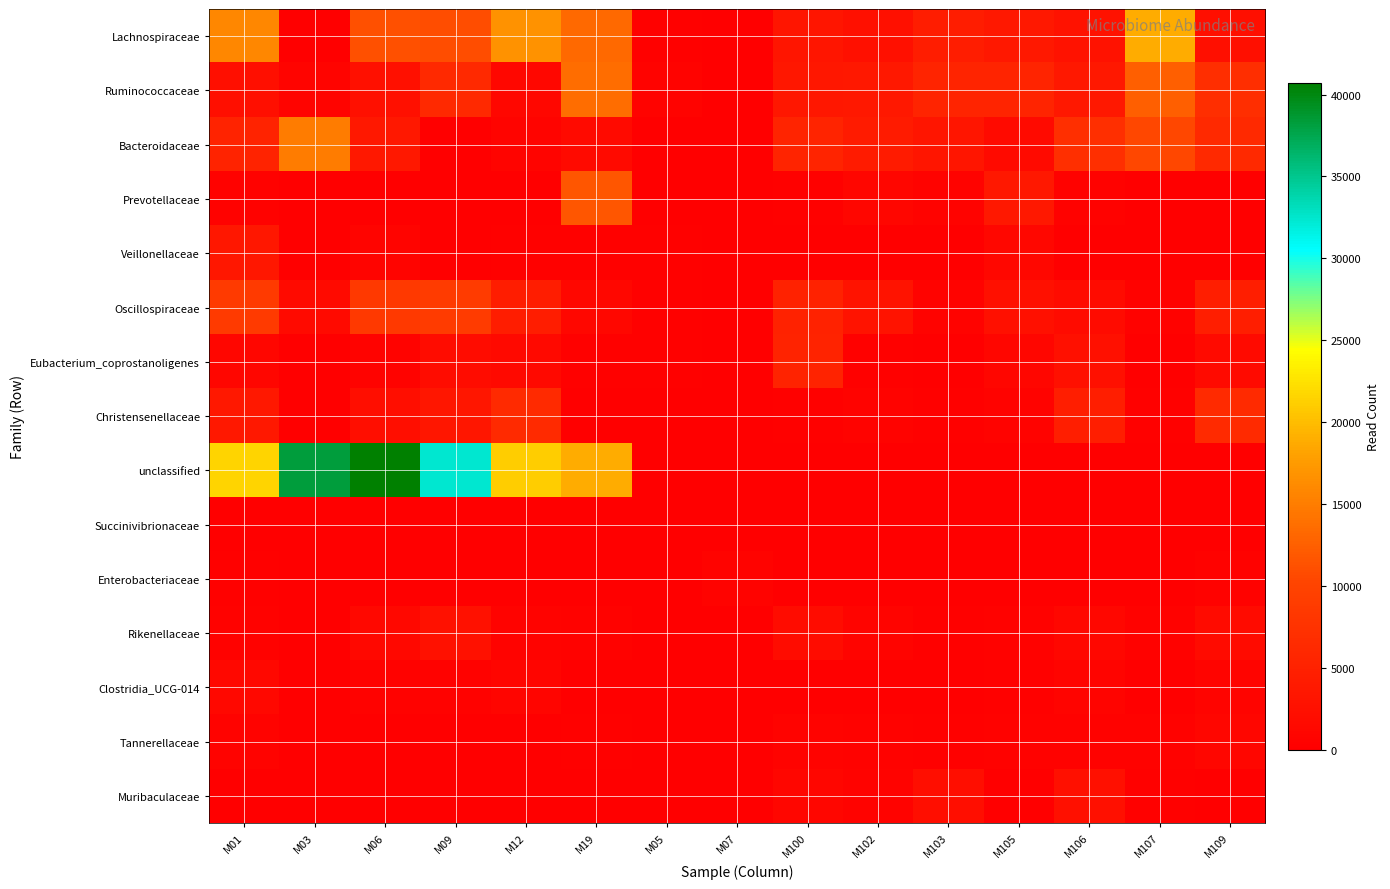

At how many categories does at least one series exceed 6599?

9